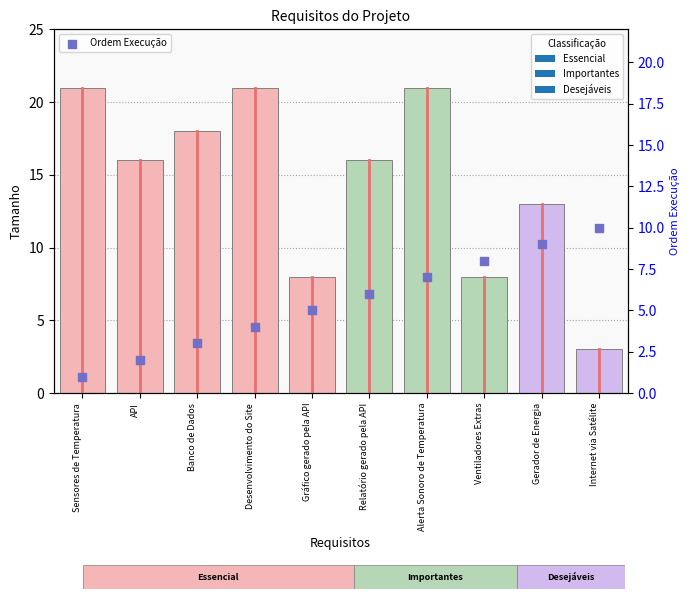

What is the change in value from API to Desenvolvimento do Site?

+2